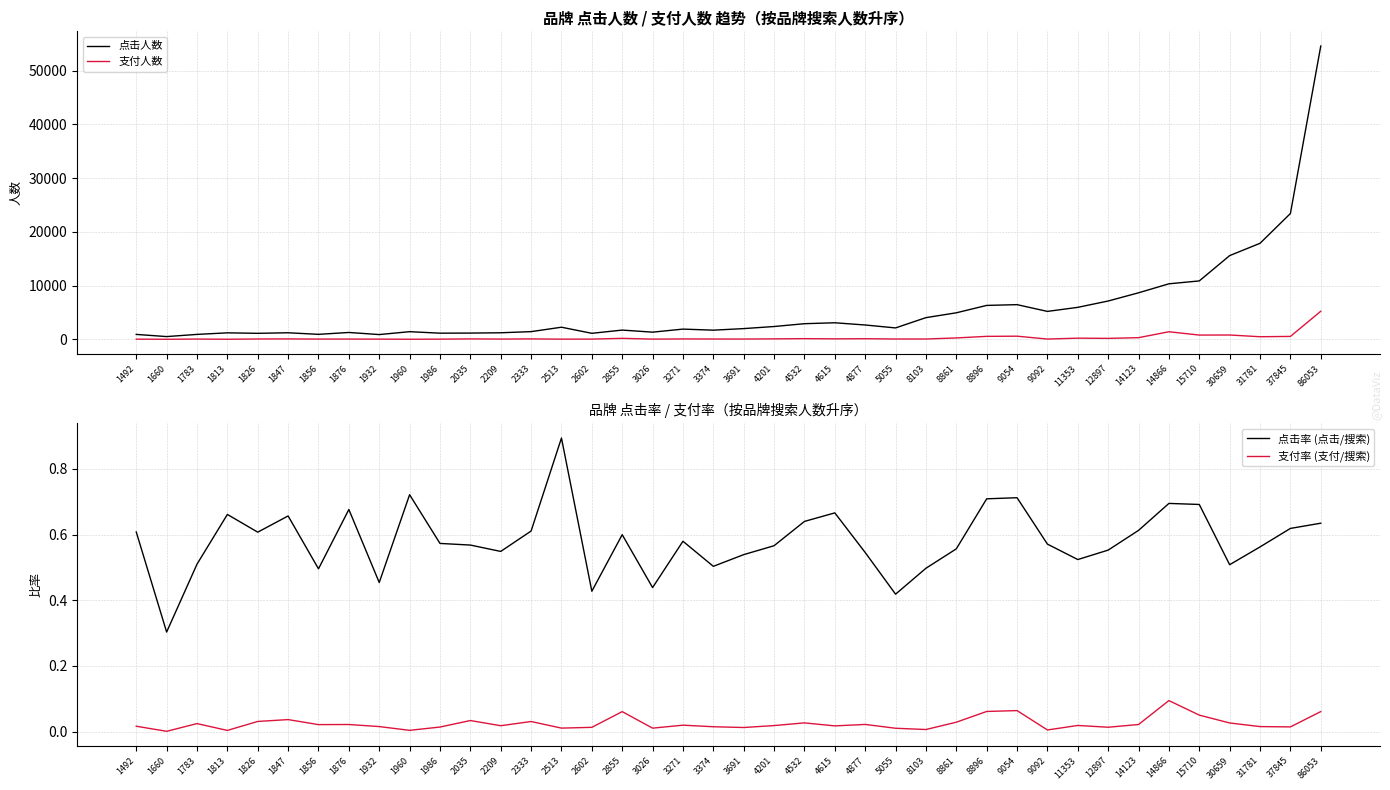

The value of 点击人数 at 2209 is 572.4. True or false?

False